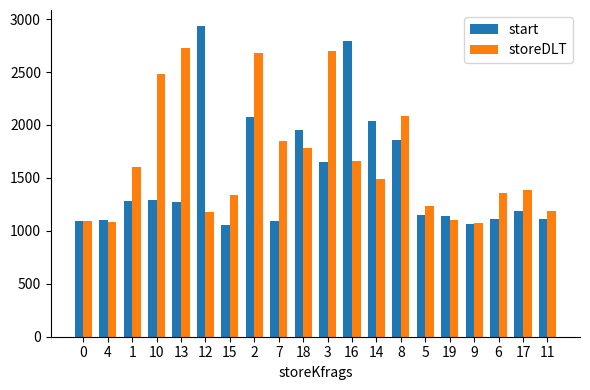

Where is start nearest to the value 1996?

18